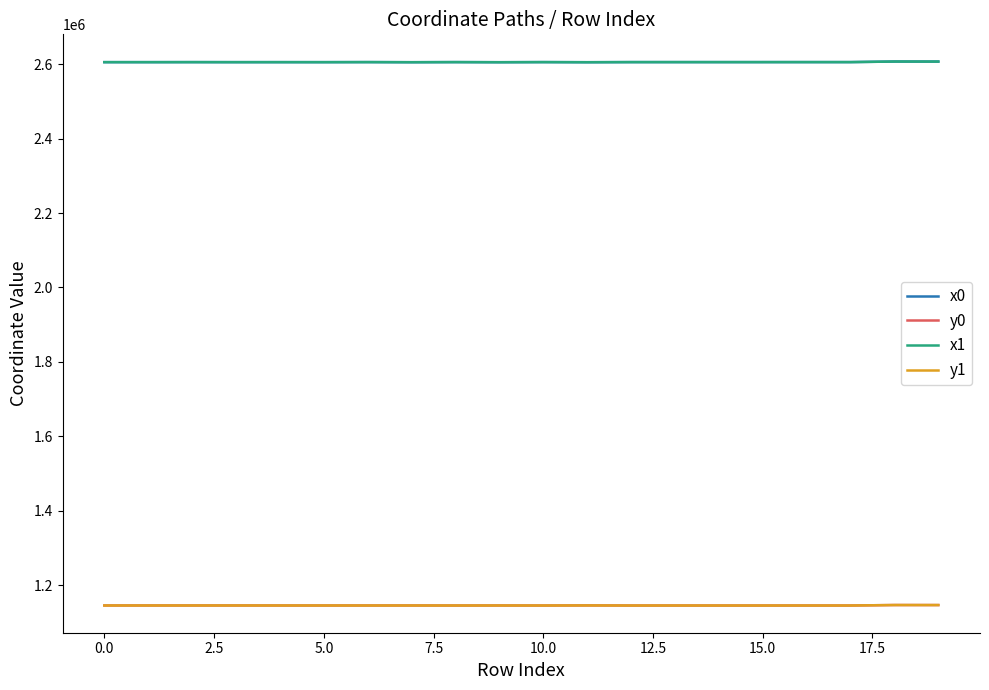

True or false: x0 and y1 intersect in this chart.

False